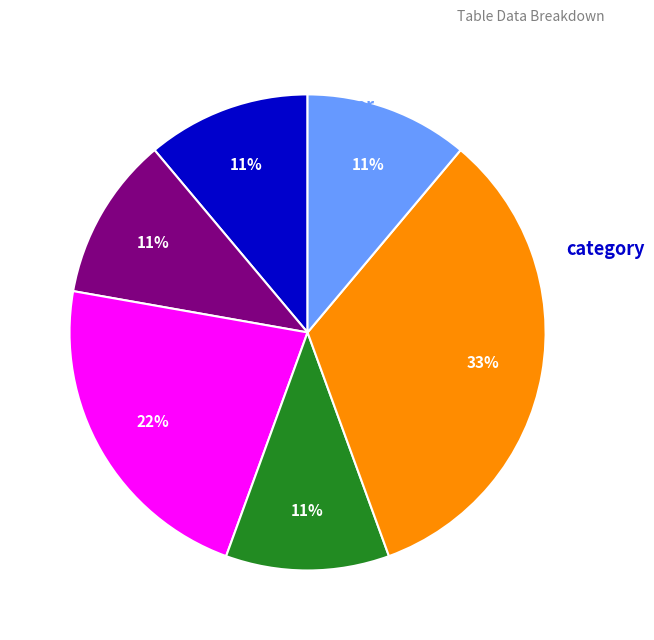

How many slices are in this pie chart?

6